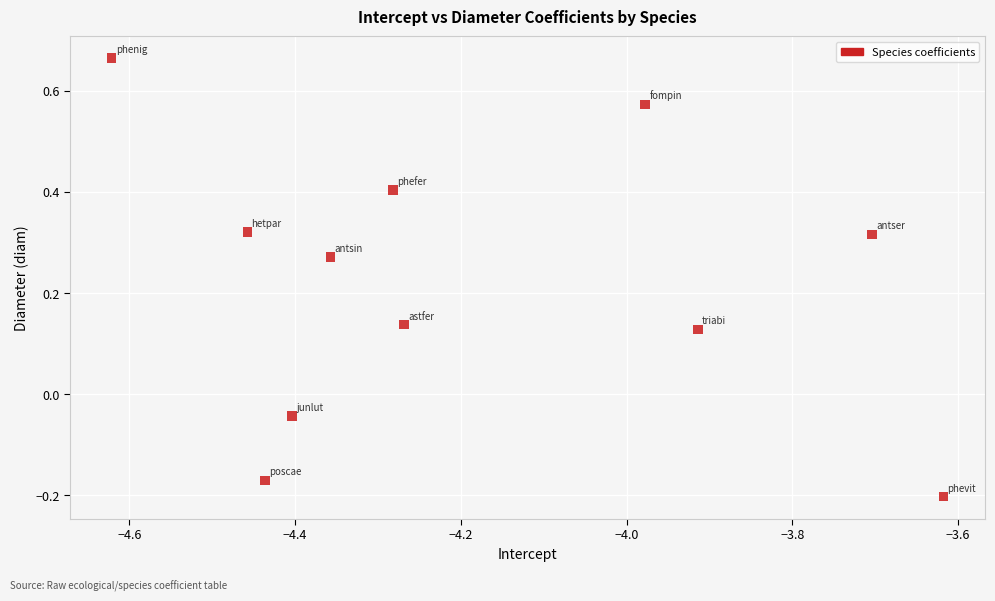

What is the range of X values (max minus min)?

1.0